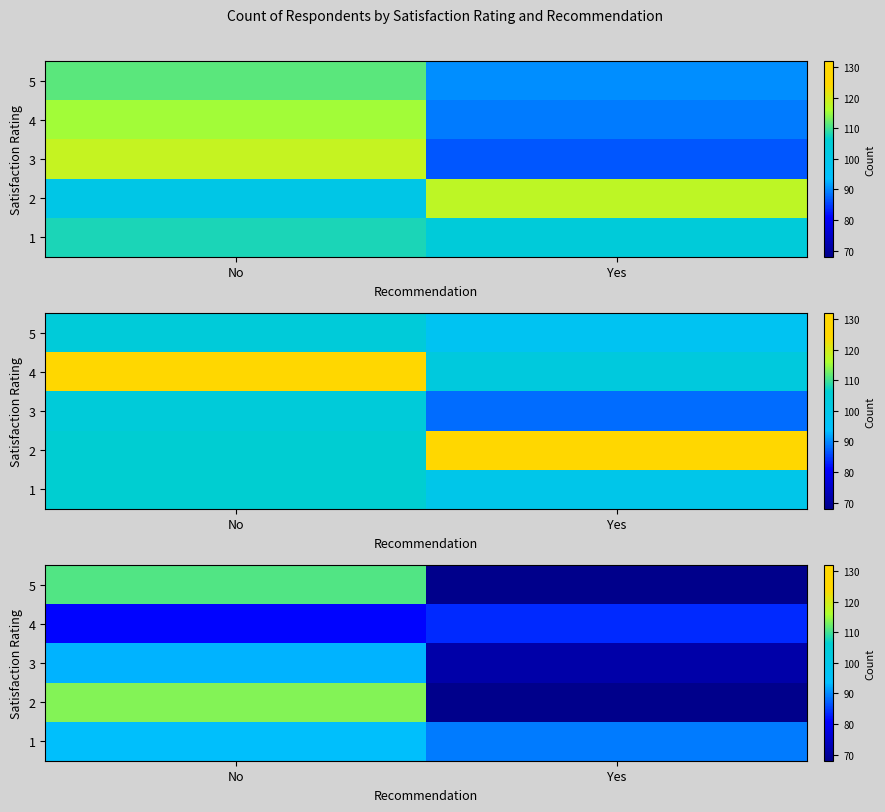

Rank the categories by row_1 value from lowest to highest.

Yes, No